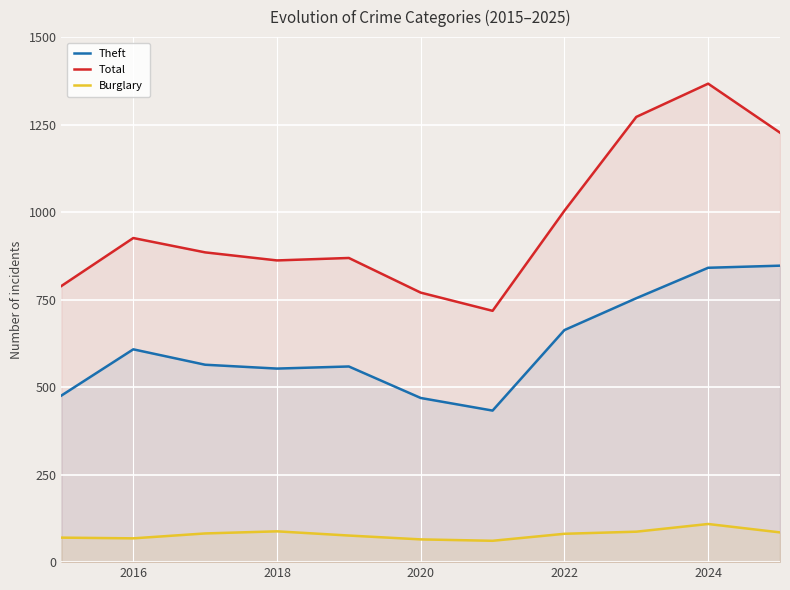

Which series has the largest total across all categories?

Total